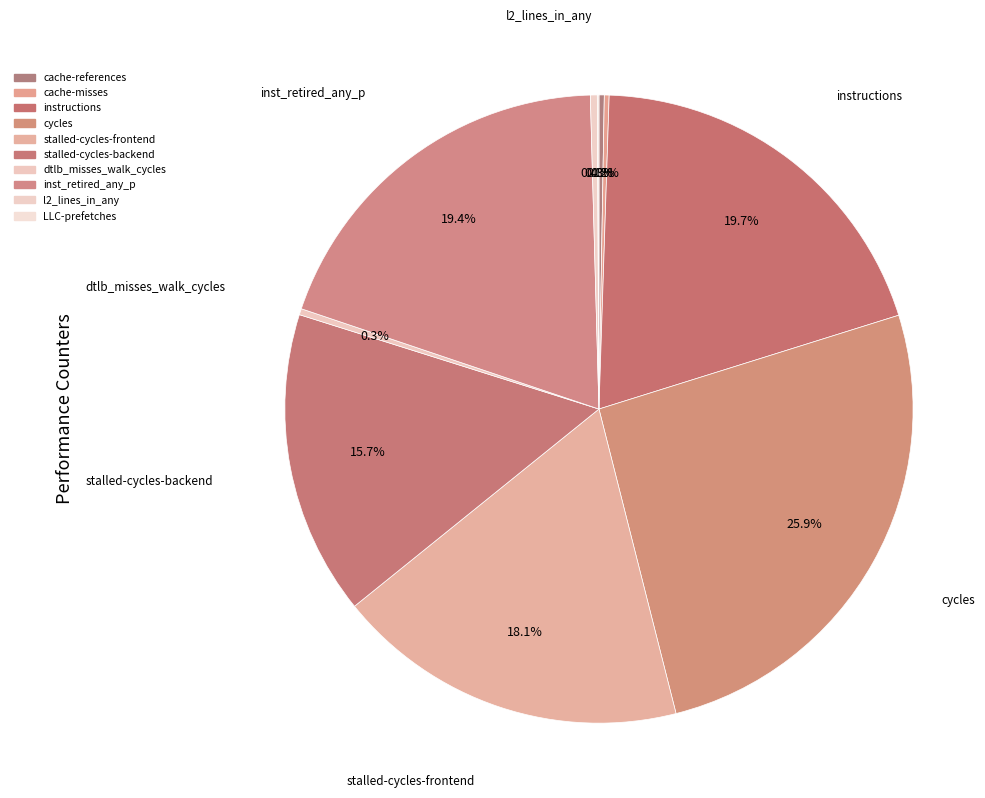

Count the number of slices in the pie.

10